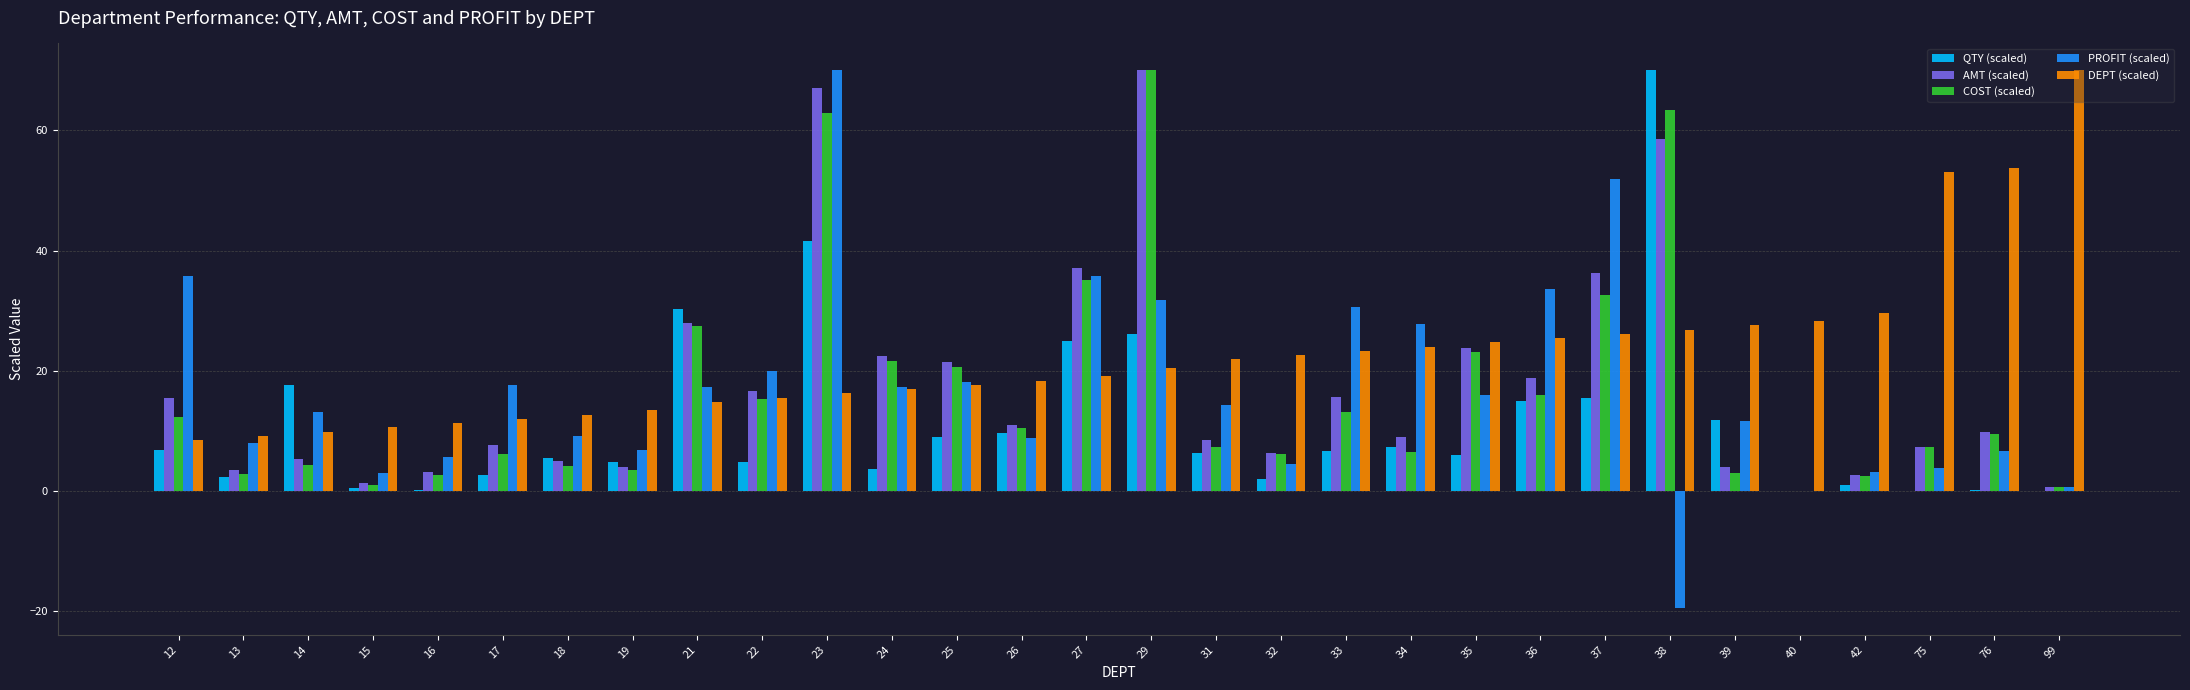

Which series changed the most between 29 and 36?

COST (scaled)